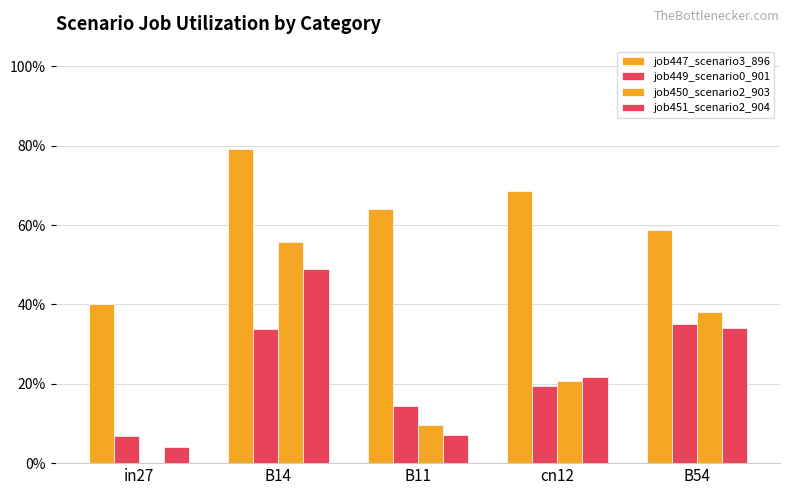

What is the value of the job451_scenario2_904 bar at the 3rd from the left?

0.1